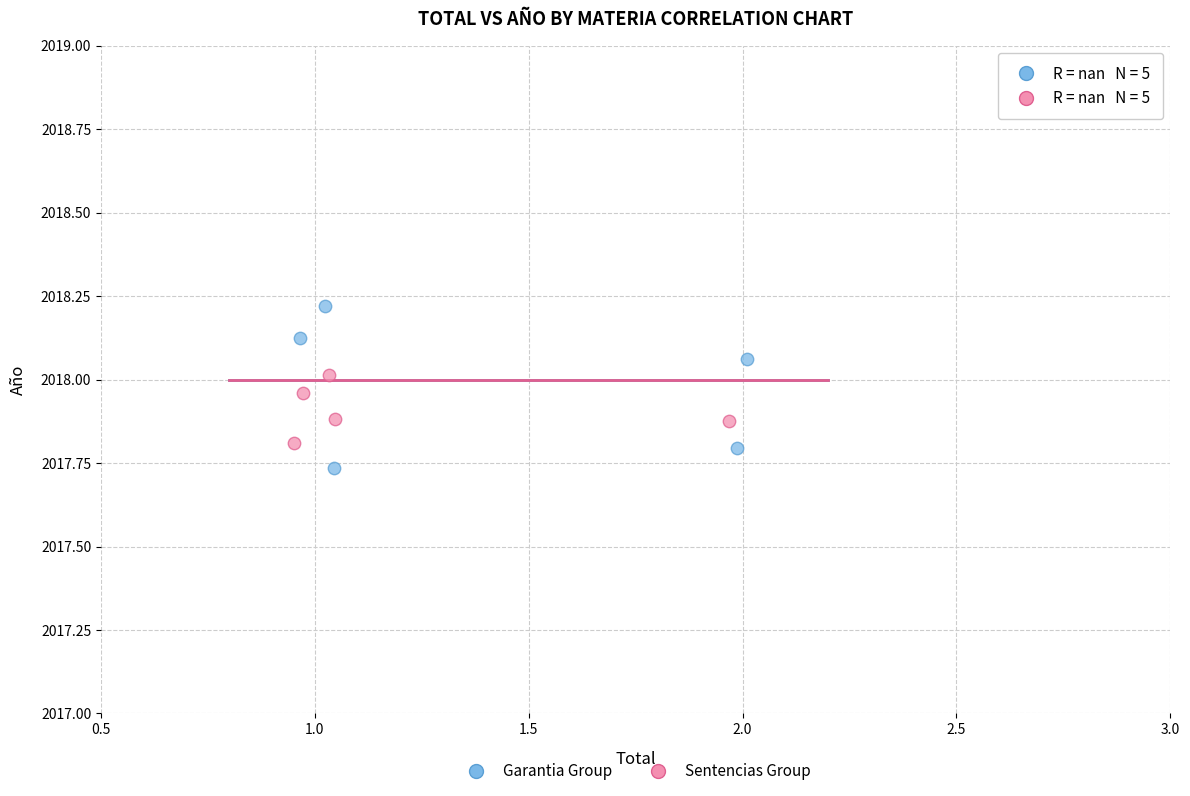

Which series contains the lowest Y value?

Garantia Group